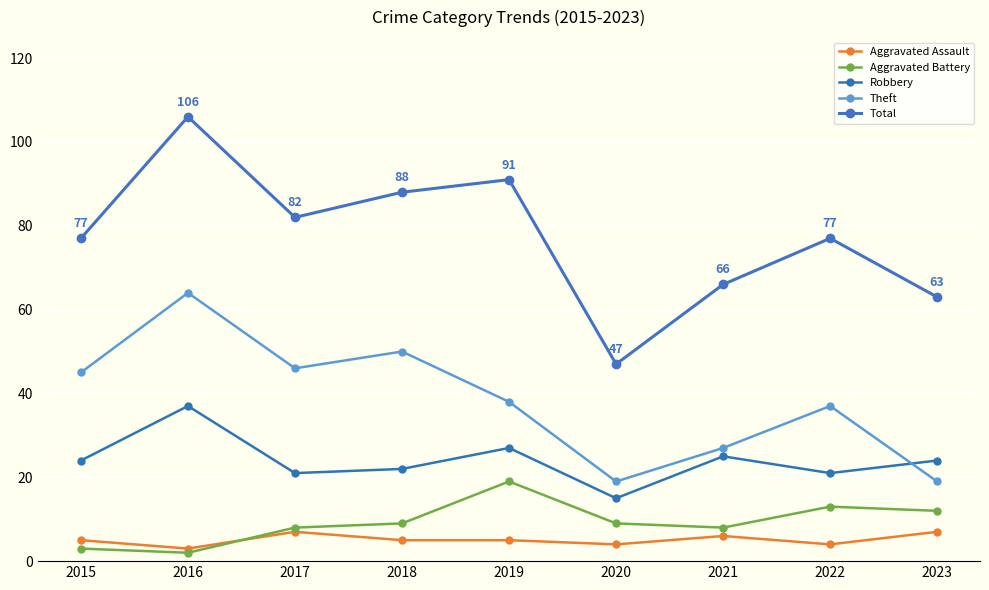

How many times do Robbery and Theft cross each other?

1